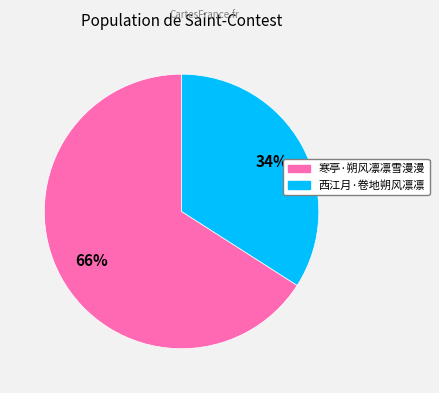

What is the ratio of the value at 寒亭·朔风凛凛雪漫漫 to the value at 西江月·卷地朔风凛凛?

1.9